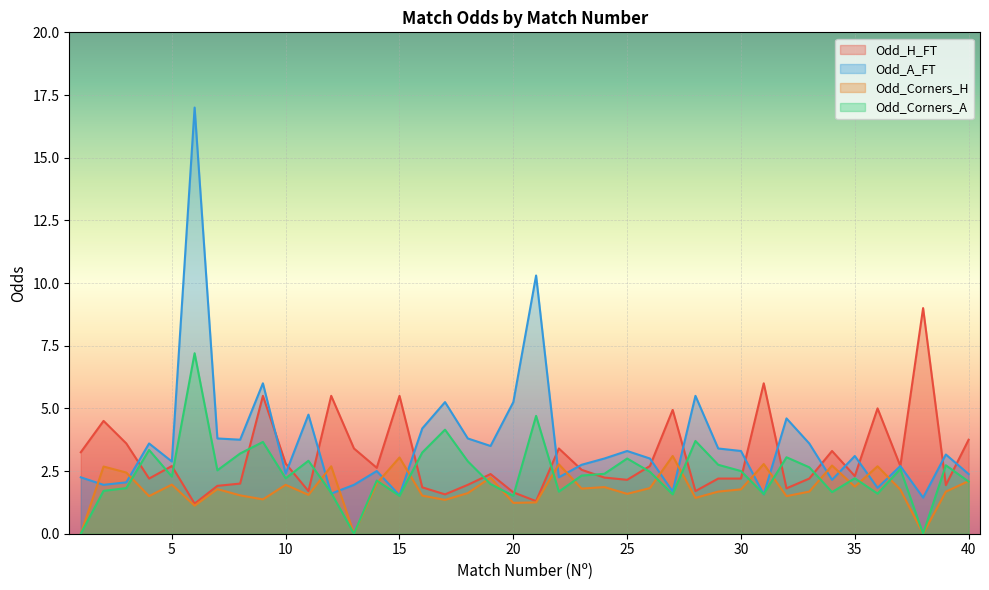

List the series in order of their overall mean, lowest first.

Odd_Corners_H, Odd_Corners_A, Odd_H_FT, Odd_A_FT